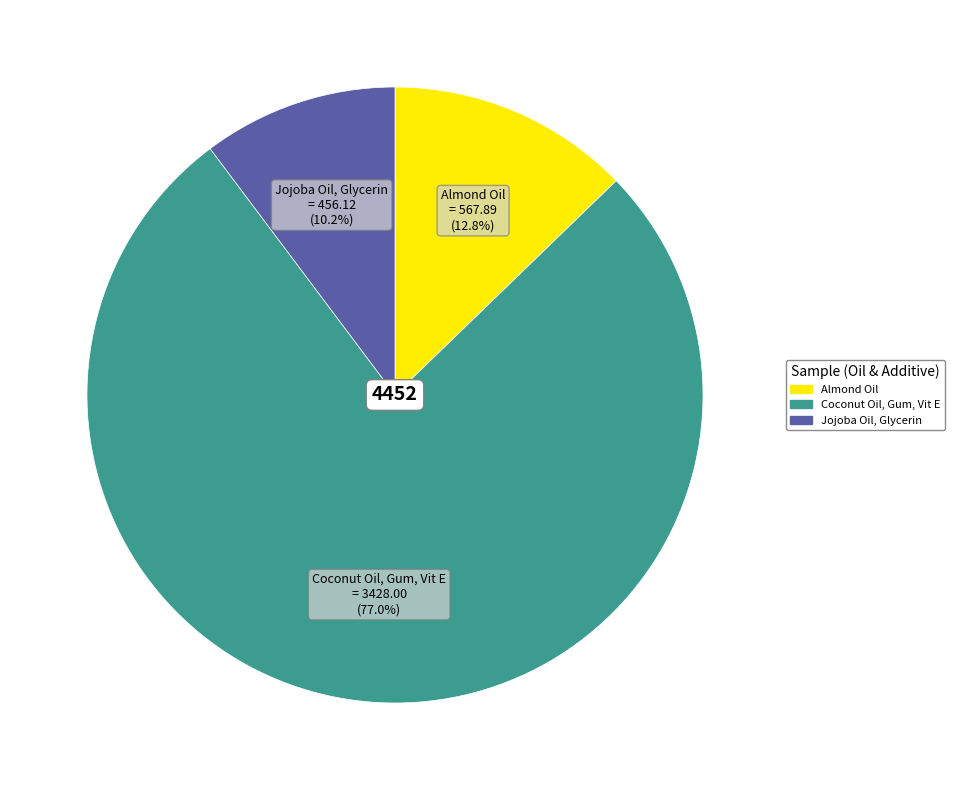

The Jojoba Oil, Glycerin slice represents 5% of the pie. True or false?

False